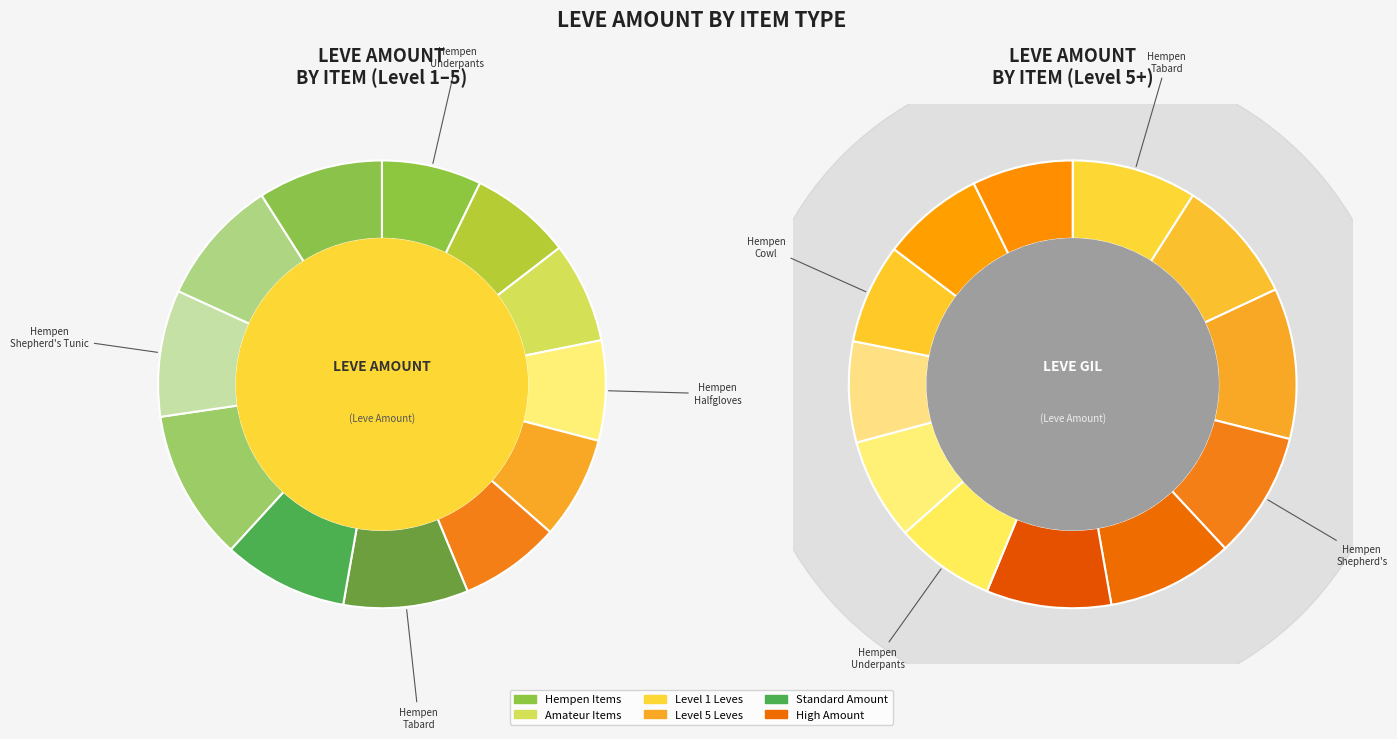

To the nearest percent, what is the combined percentage of Hempen Coif and Hempen Underpants?

14%